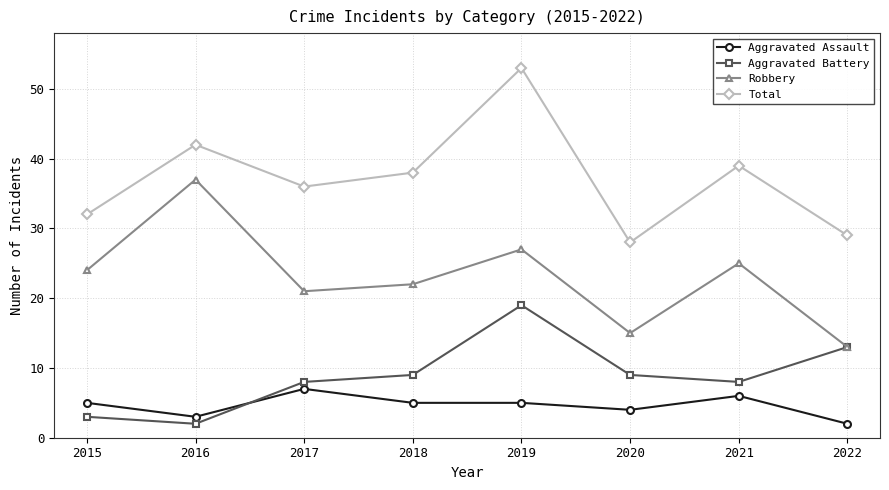

Where does the Total series first go above 38?

2016